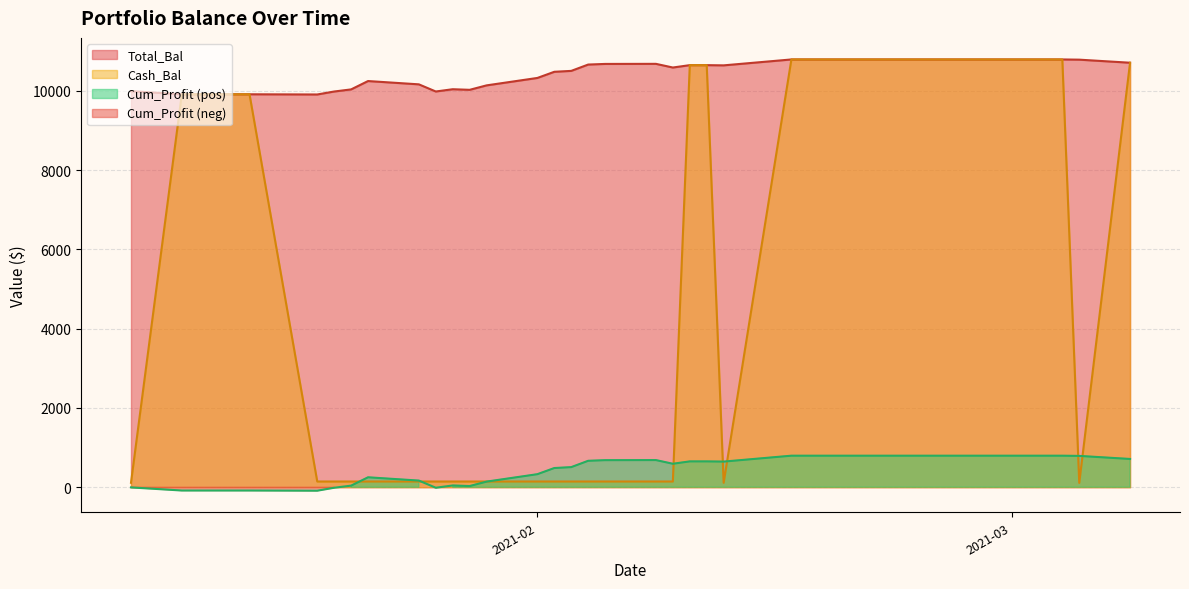

What is the lowest value of the Total_Bal series?

9911.9